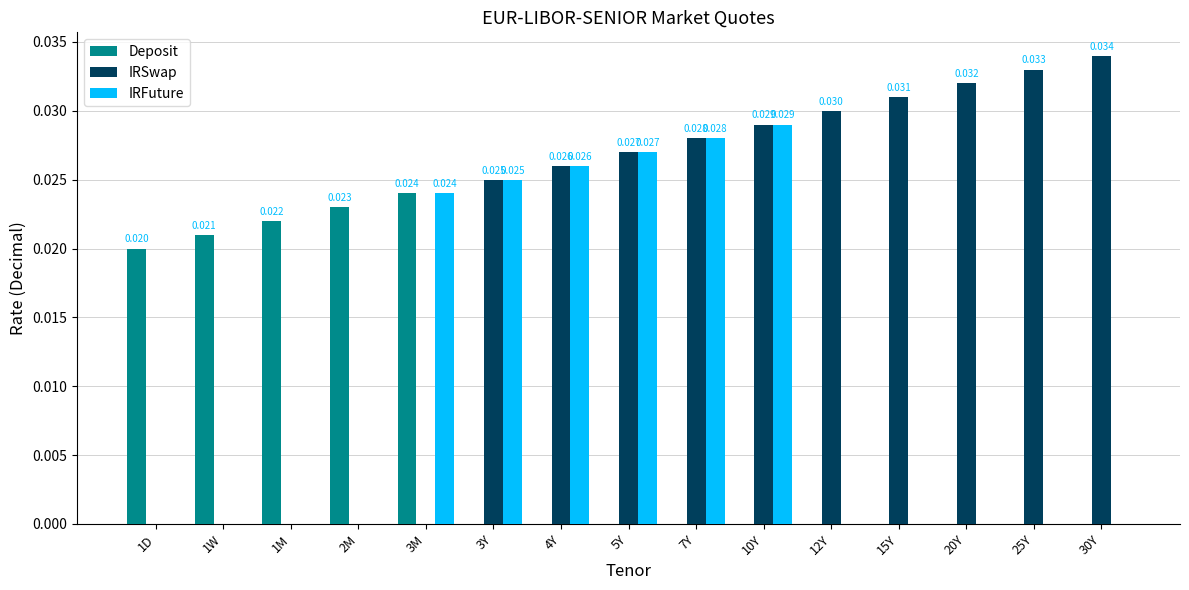

Is the value of IRSwap at 20Y greater than the value of Deposit at 15Y?

Yes